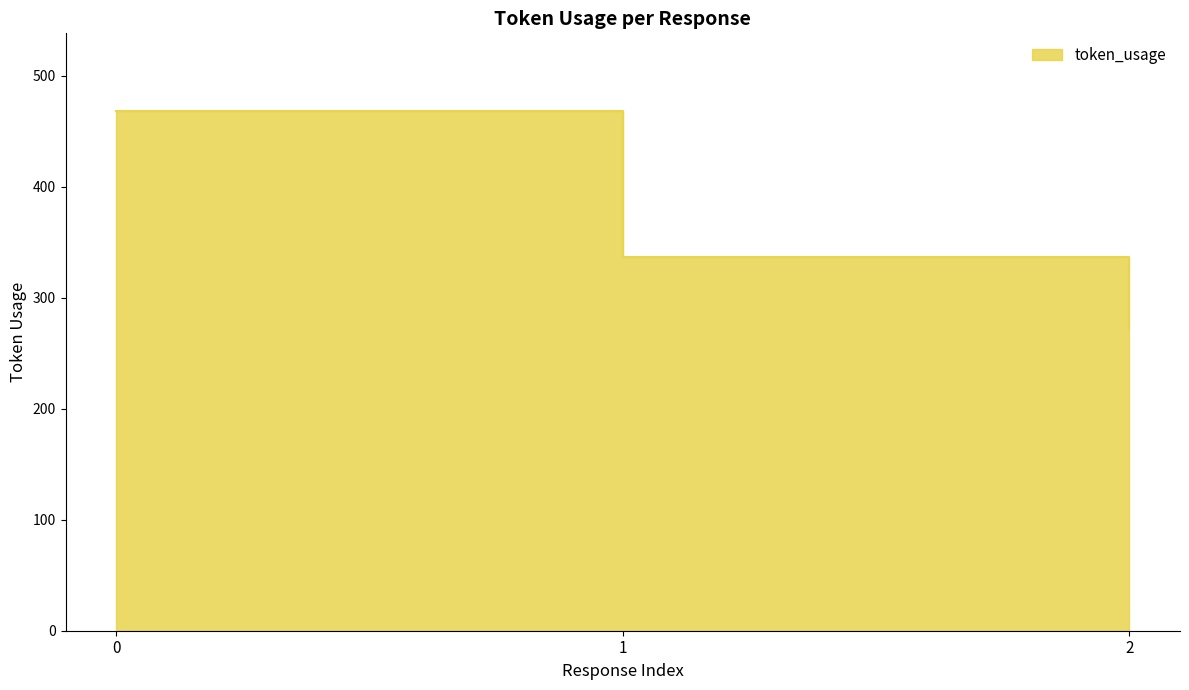

Is it true that the value at 2 is 128?

False